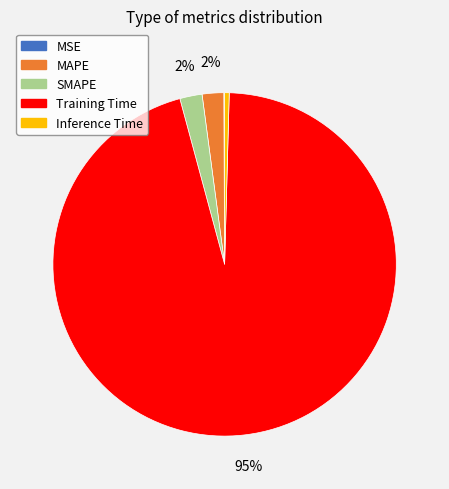

To the nearest percent, what is the difference between the Inference Time and SMAPE slice percentages?

2%